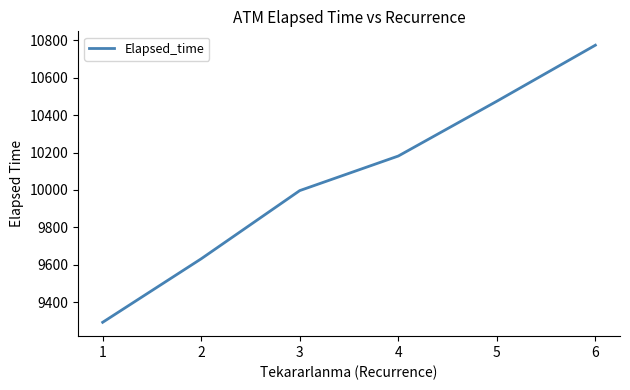

The chart shows a value of 15164.2 at 1. True or false?

False